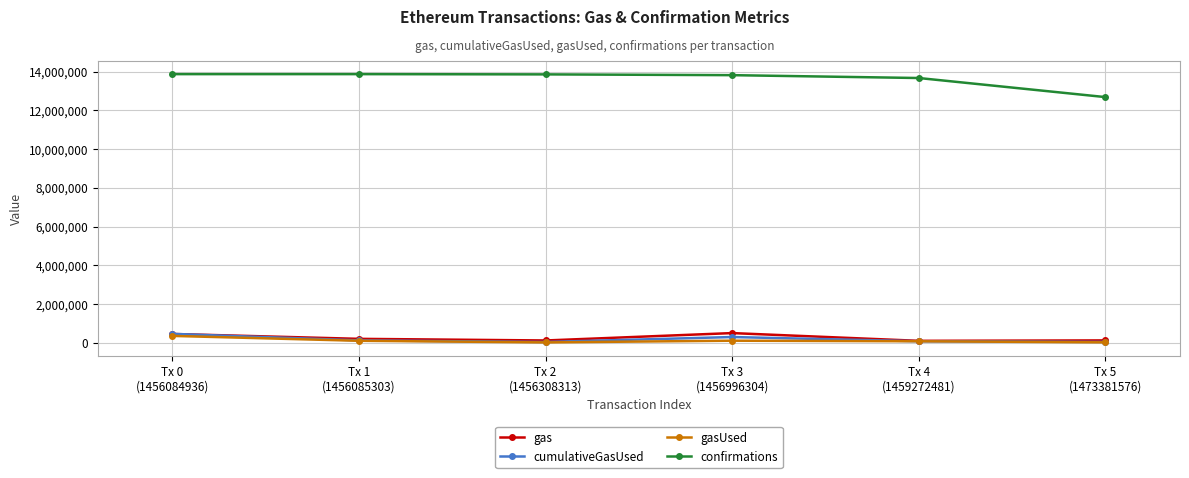

True or false: cumulativeGasUsed and confirmations cross at least once.

False